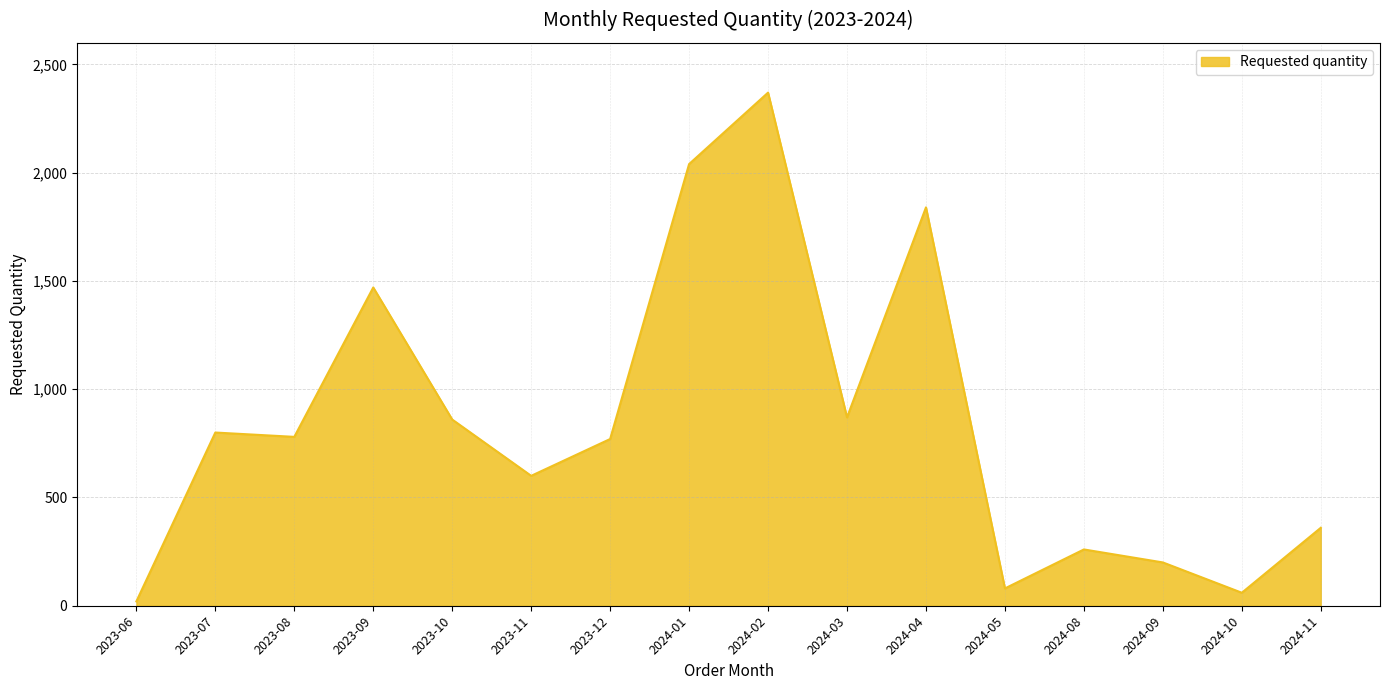

How many lines are shown in the chart?

1